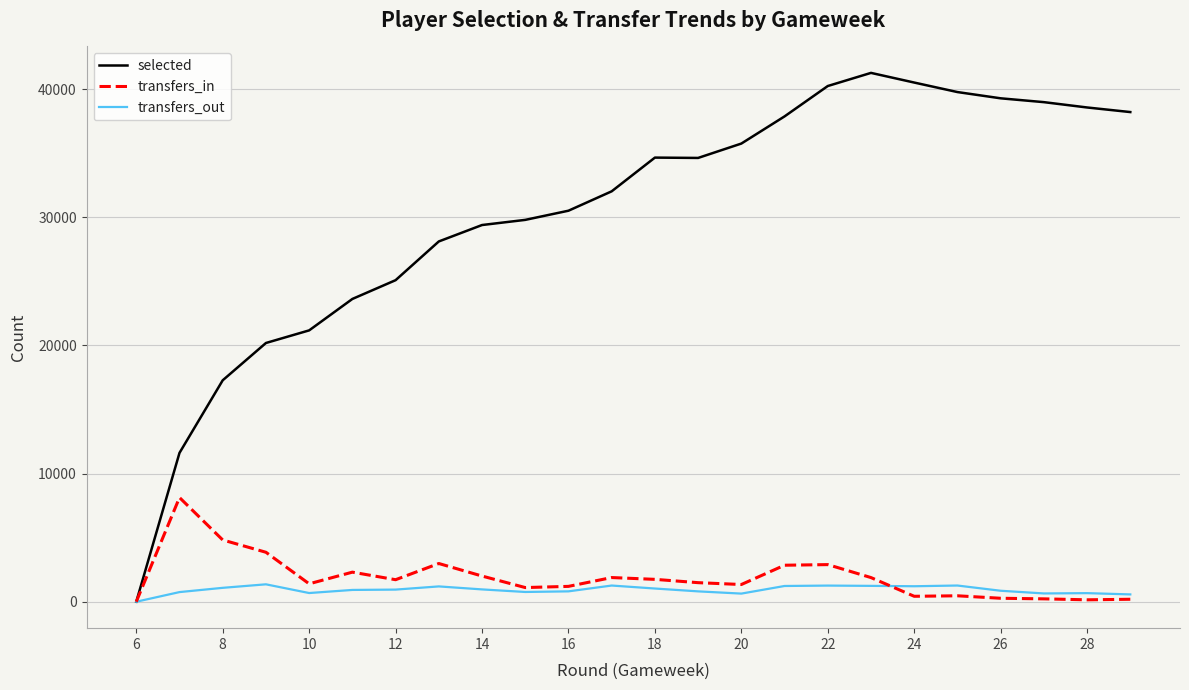

Does the chart display data point markers on the line(s)?

No